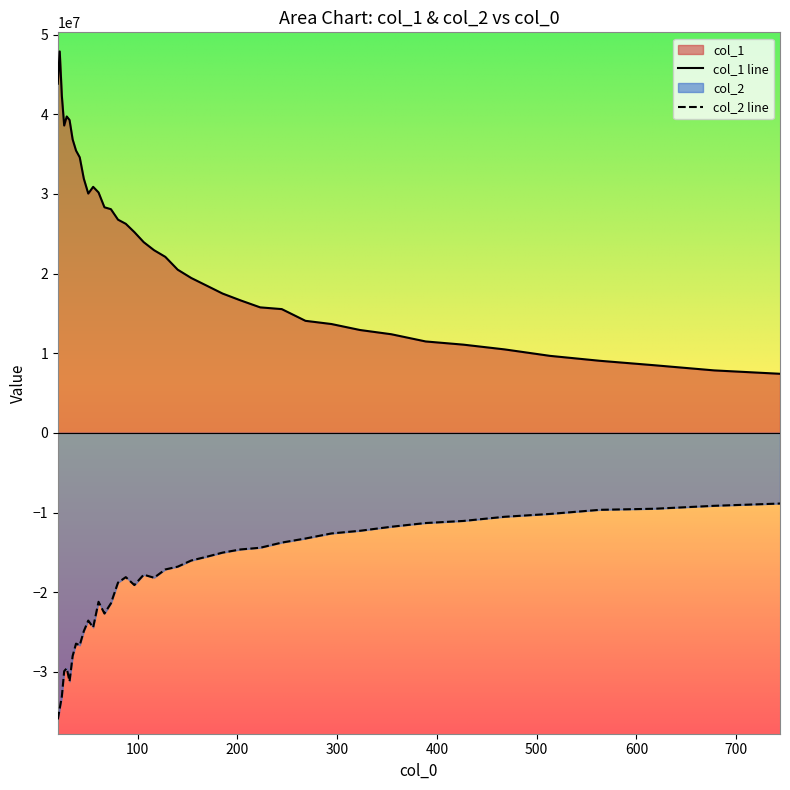

What position from the left is 322.912?

31